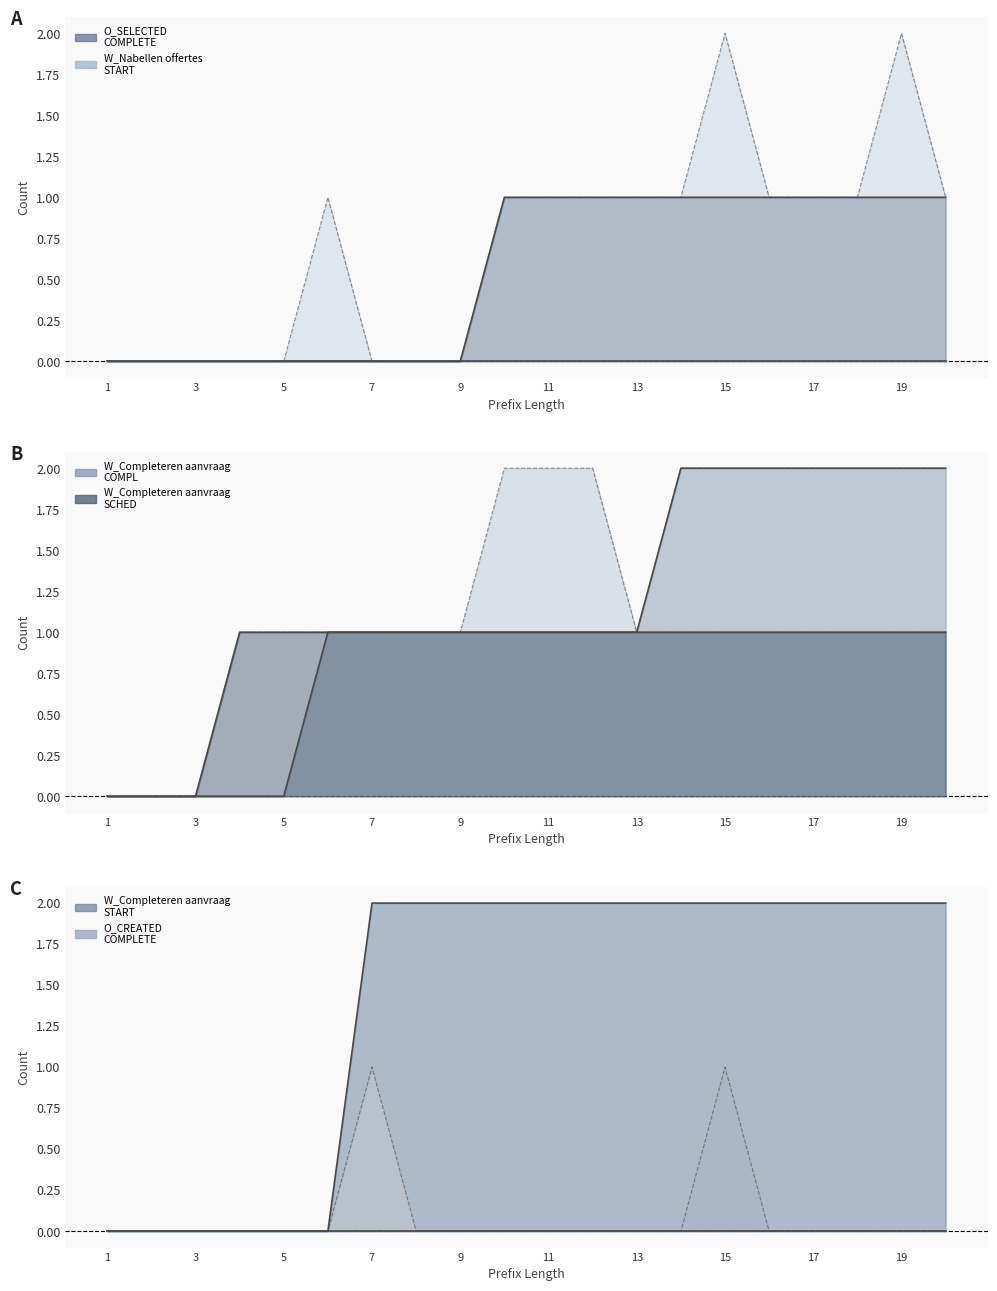

True or false: W_Completeren aanvraag-START and W_Nabellen offertes-START intersect in this chart.

False